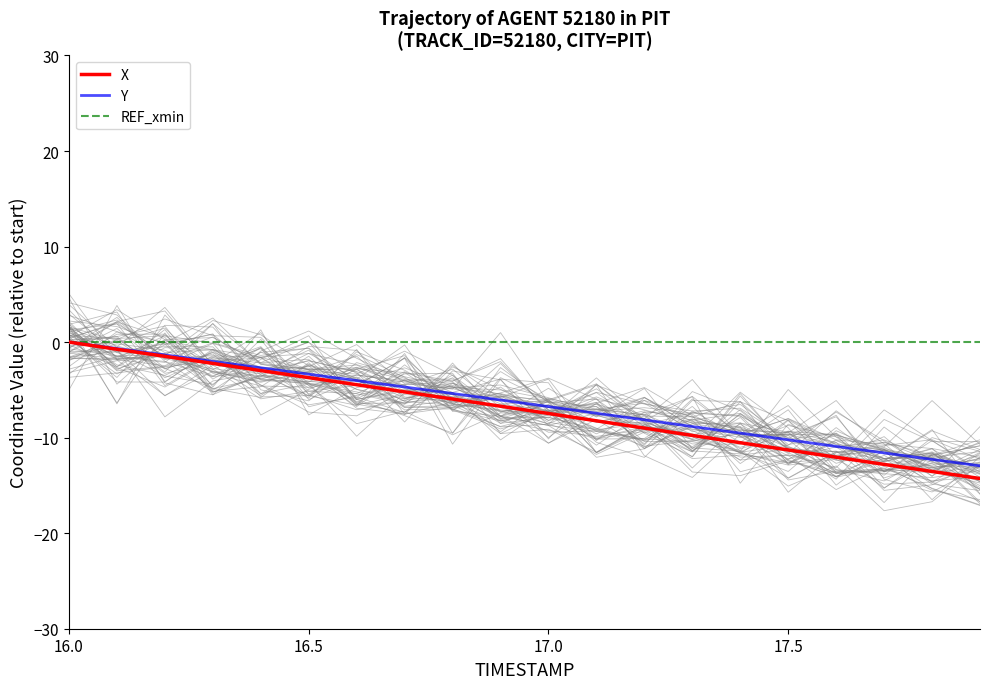

Which series has the largest total across all categories?

REF_xmin